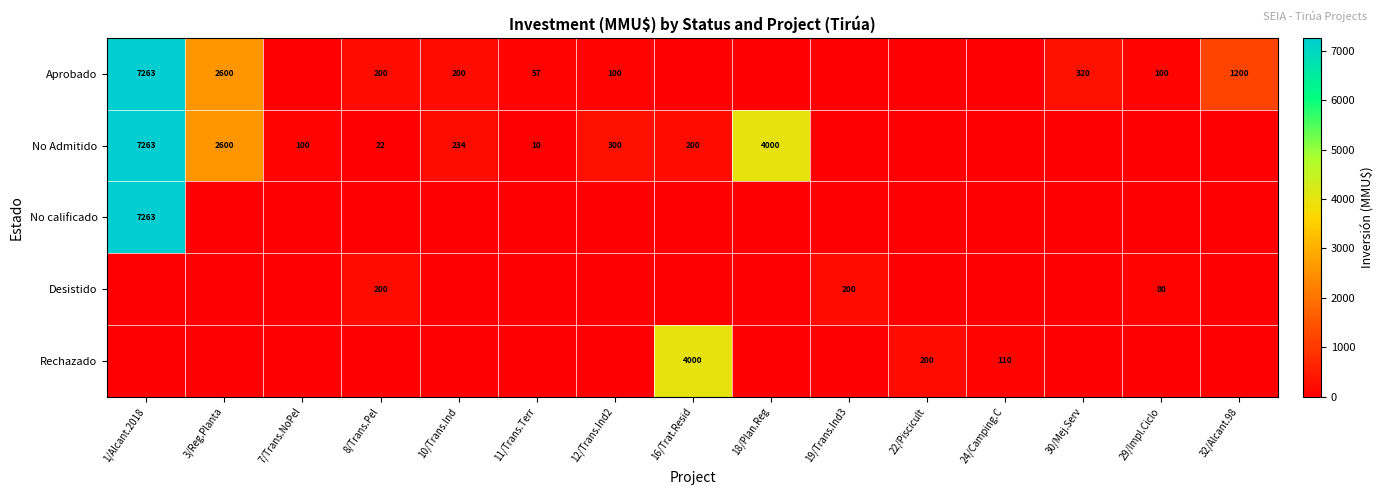

What is the total value across all series at 30/Mej.Serv?

320